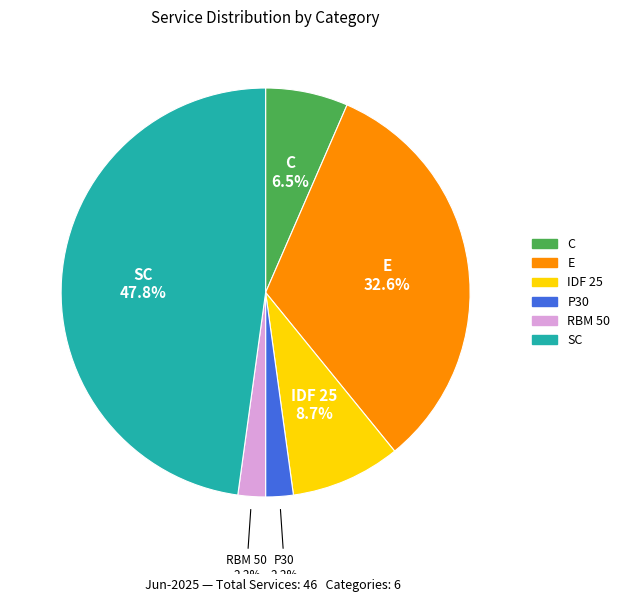

Is there any slice that represents more than half of the pie?

No